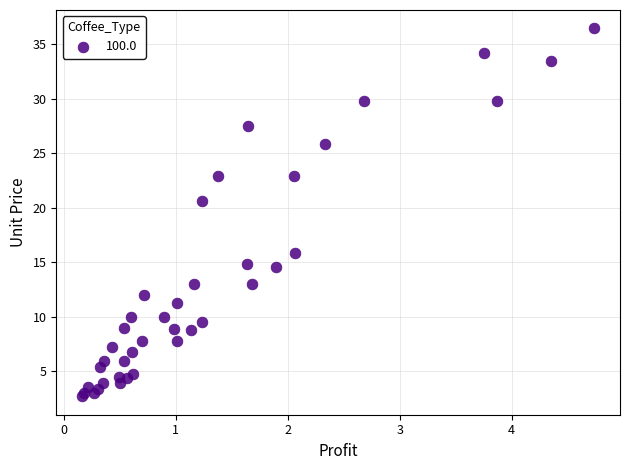

What Y value in the scatter plot is closest to 19?

20.6